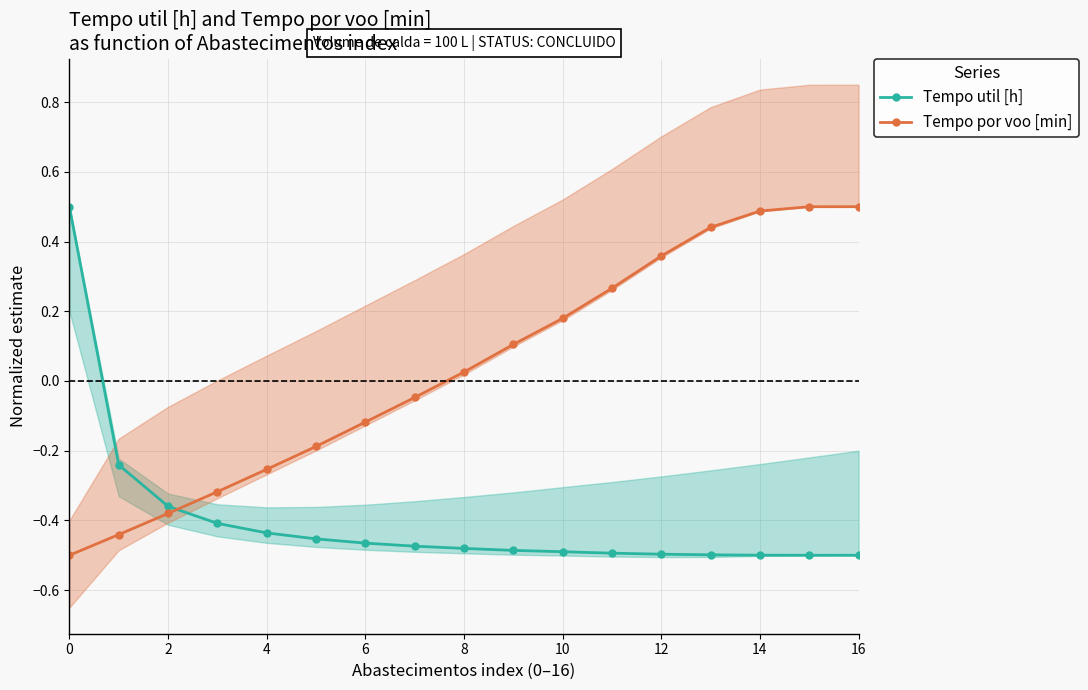

Which series has the widest spread of values?

Tempo util [h]